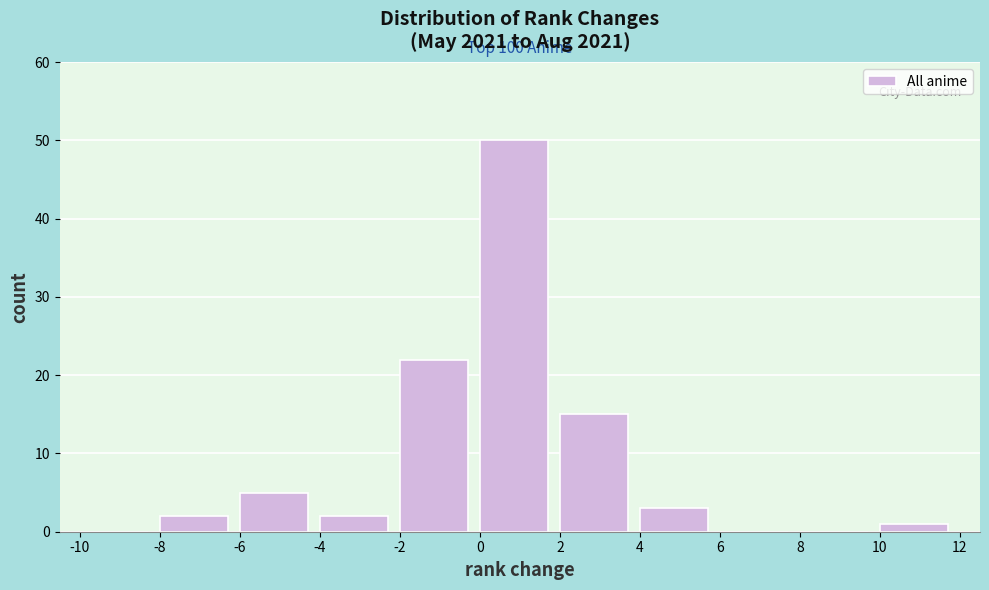

Over which range of the x-axis is the bar tallest?

0 to 2